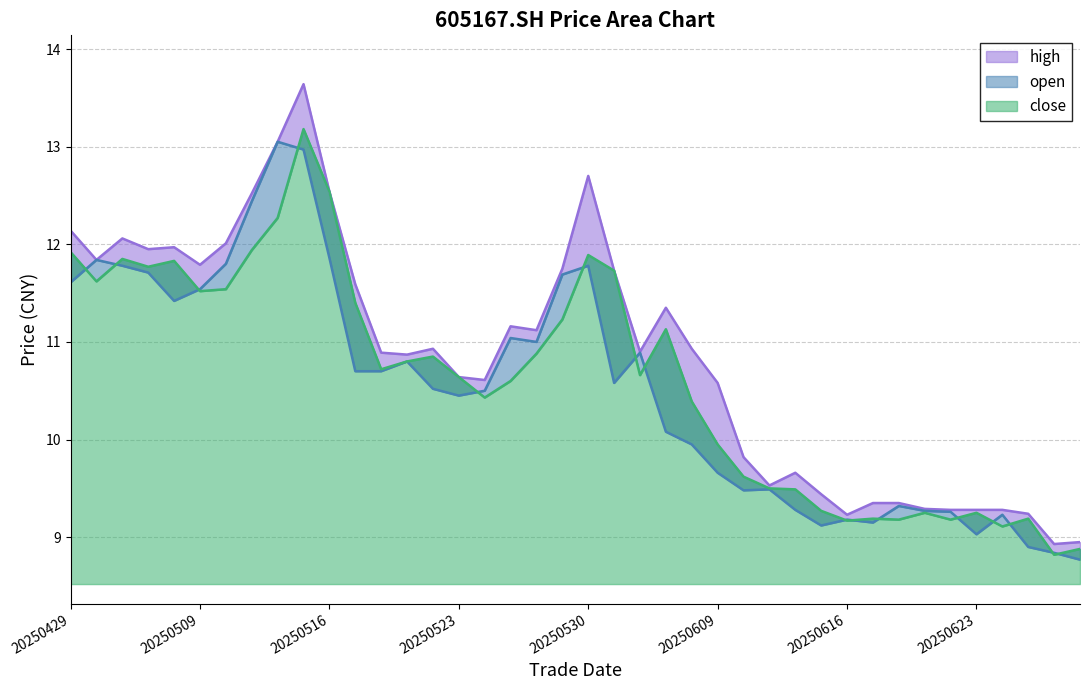

True or false: open has a value of 4.2 at 20250603.

False